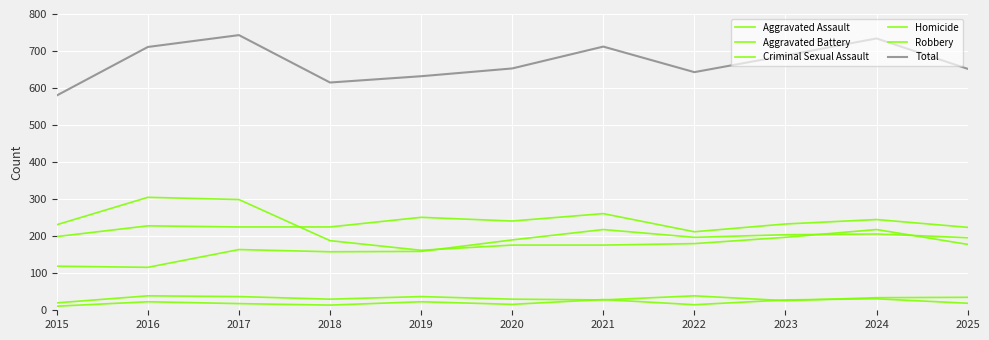

Does the chart have visible grid lines?

Yes